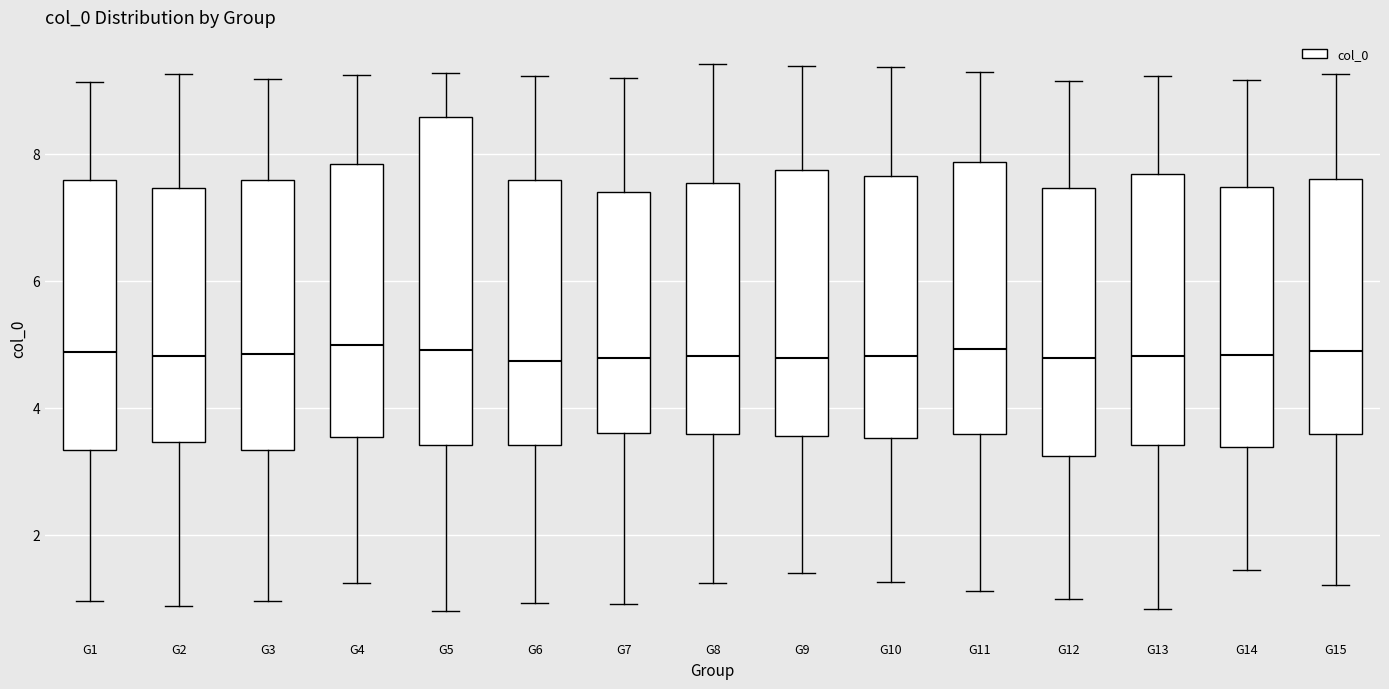

Reading left to right, read every box against the y-axis: the position of its median line, the range the box covers, and the ends of its whiskers. The values are not printed on the chart, so give them approximately, as read against the axis.

G1: median 4.8, box 3.4 to 7.6, whiskers 1.0 to 9.2
G2: median 4.8, box 3.4 to 7.4, whiskers 0.8 to 9.2
G3: median 4.8, box 3.4 to 7.6, whiskers 1.0 to 9.2
G4: median 5.0, box 3.6 to 7.8, whiskers 1.2 to 9.2
G5: median 5.0, box 3.4 to 8.6, whiskers 0.8 to 9.2
G6: median 4.8, box 3.4 to 7.6, whiskers 1.0 to 9.2
G7: median 4.8, box 3.6 to 7.4, whiskers 1.0 to 9.2
G8: median 4.8, box 3.6 to 7.6, whiskers 1.2 to 9.4
G9: median 4.8, box 3.6 to 7.8, whiskers 1.4 to 9.4
G10: median 4.8, box 3.6 to 7.6, whiskers 1.2 to 9.4
G11: median 5.0, box 3.6 to 7.8, whiskers 1.2 to 9.2
G12: median 4.8, box 3.2 to 7.4, whiskers 1.0 to 9.2
G13: median 4.8, box 3.4 to 7.6, whiskers 0.8 to 9.2
G14: median 4.8, box 3.4 to 7.4, whiskers 1.4 to 9.2
G15: median 4.8, box 3.6 to 7.6, whiskers 1.2 to 9.2